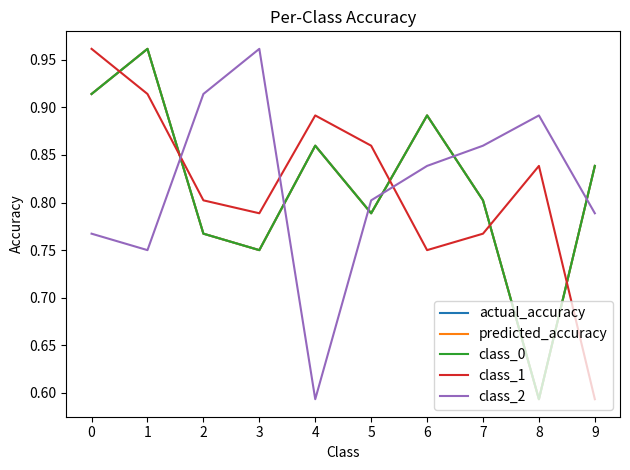

What is the value of the class_1 point at the 5th from the left?

0.9